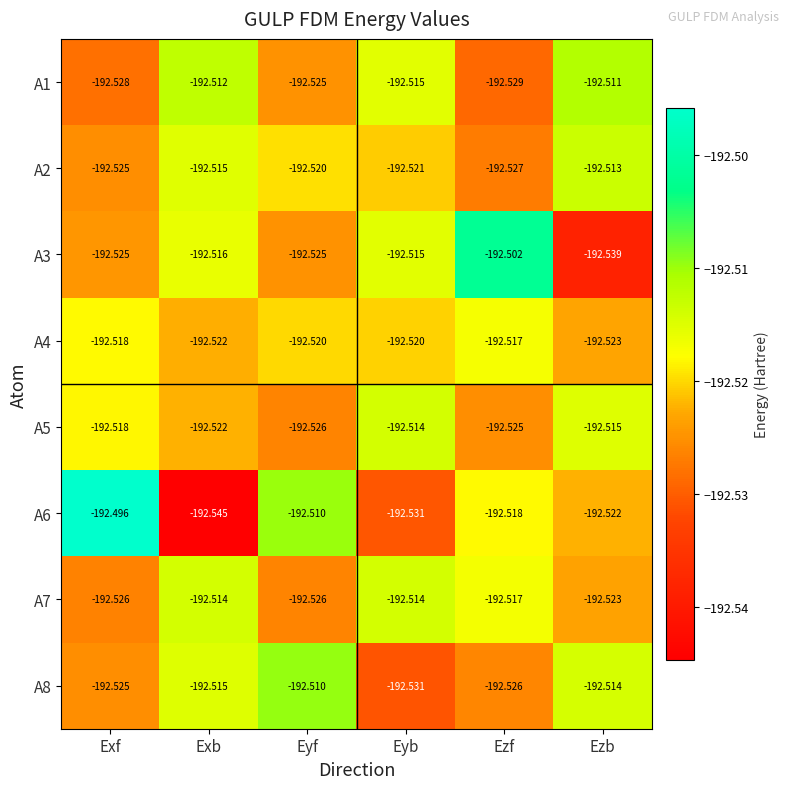

At which label is A5 closest to -192?

Eyb